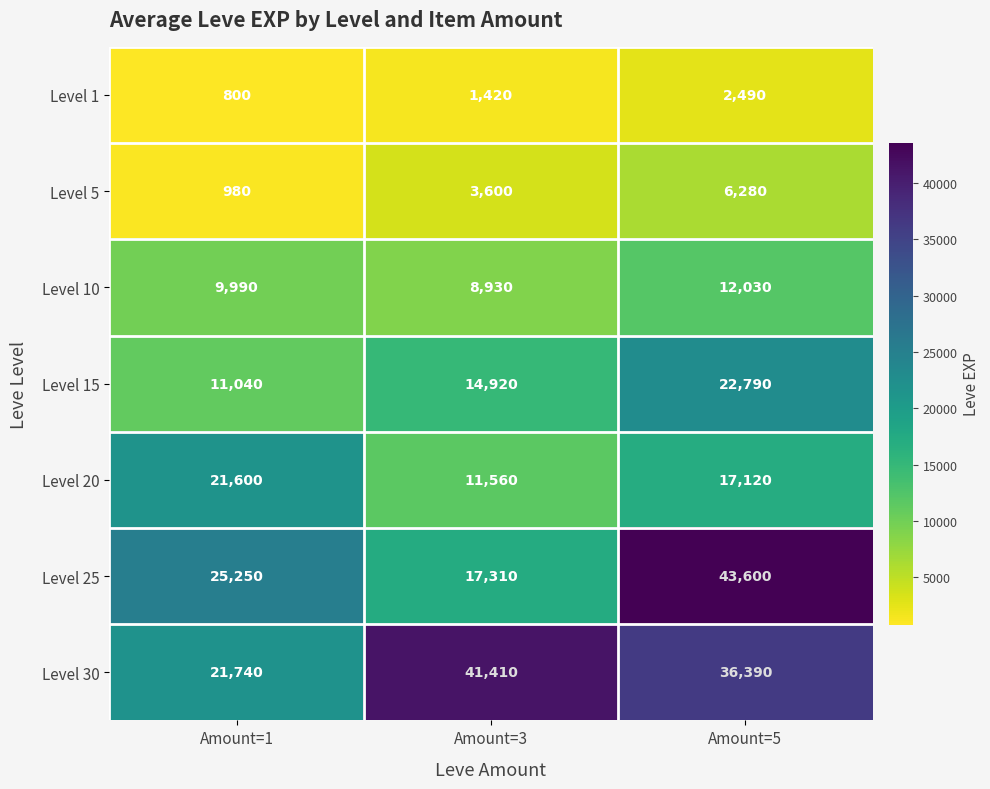

List the series in order of their peak value, highest first.

Level 25, Level 30, Level 15, Level 20, Level 10, Level 5, Level 1